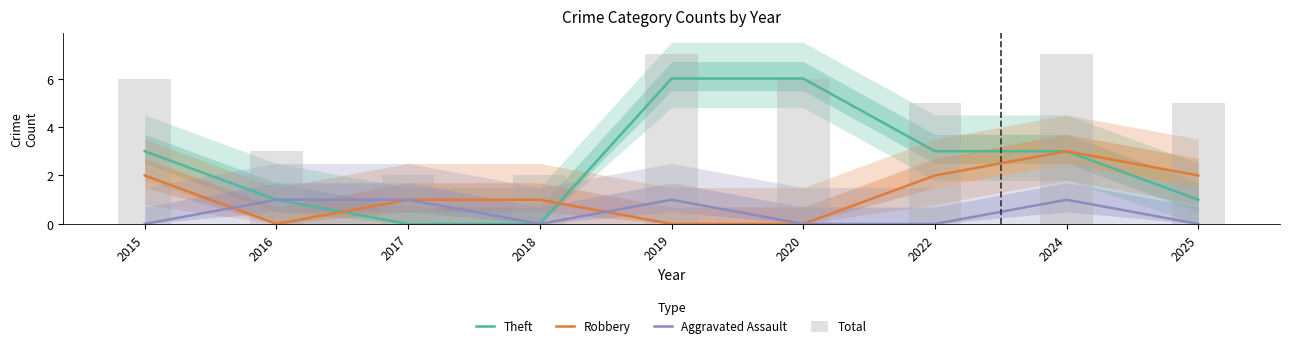

The Total series shows 3 at 2020. True or false?

False